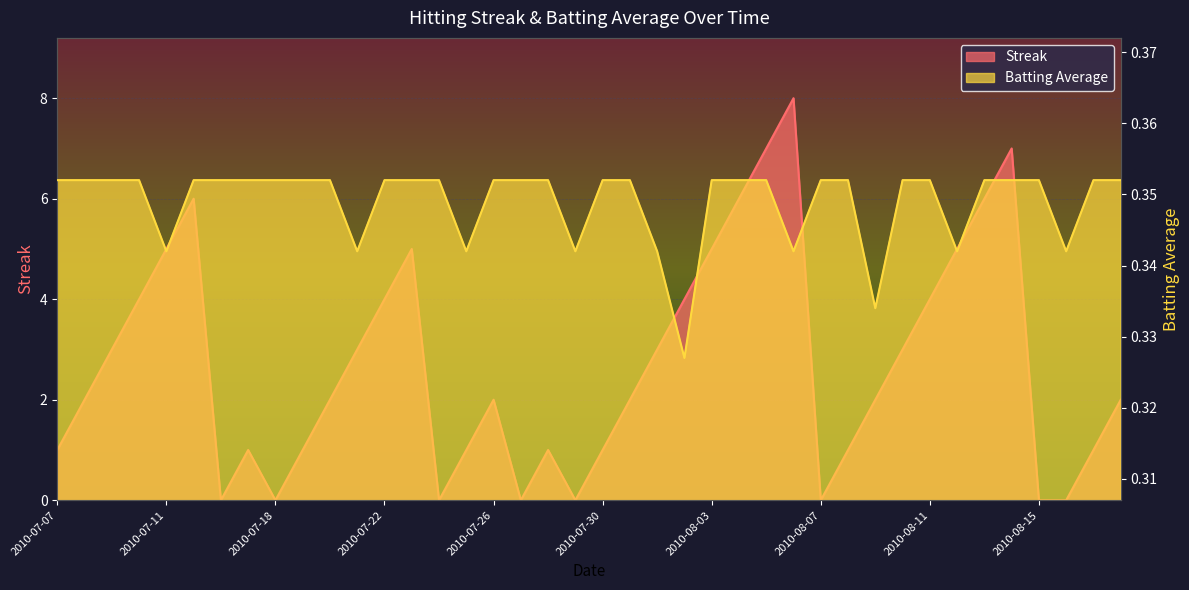

Where do Streak and Batting Average1 first cross each other?

2010-07-15 and 2010-07-16